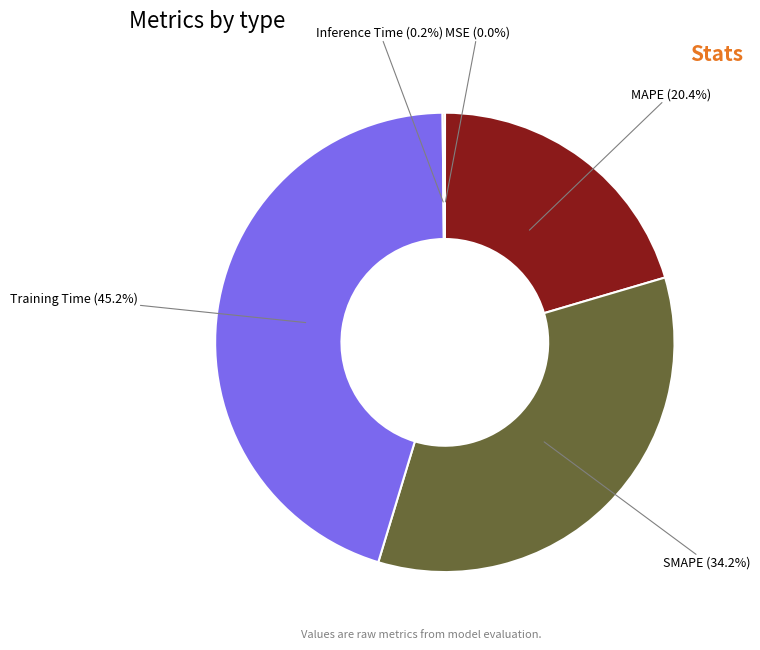

Is there a majority slice in this chart?

No